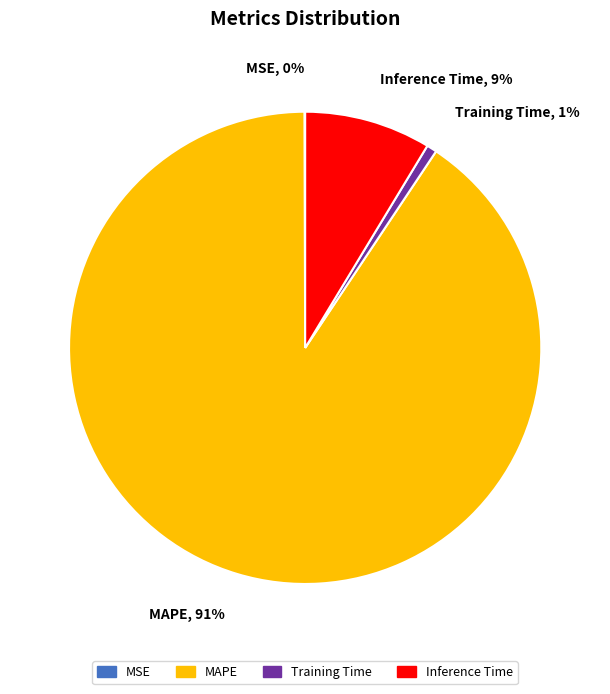

Does any single category account for the majority?

Yes